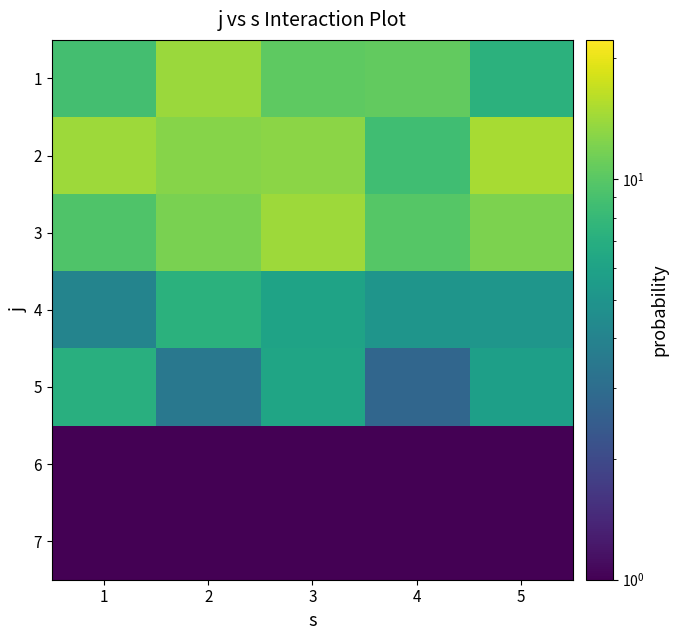

How many categories are shown in the chart?

5